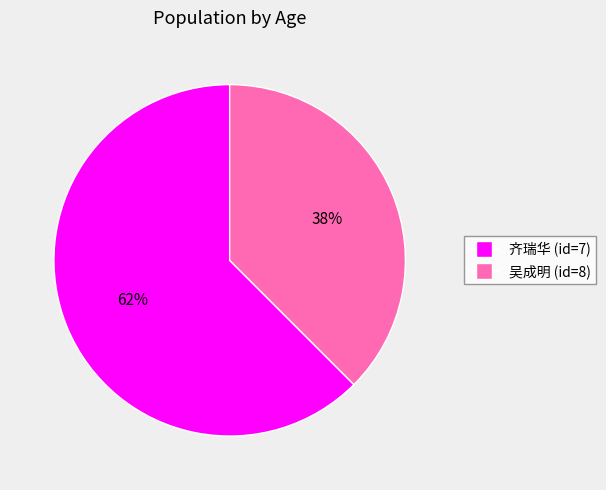

Does any single category account for the majority?

Yes